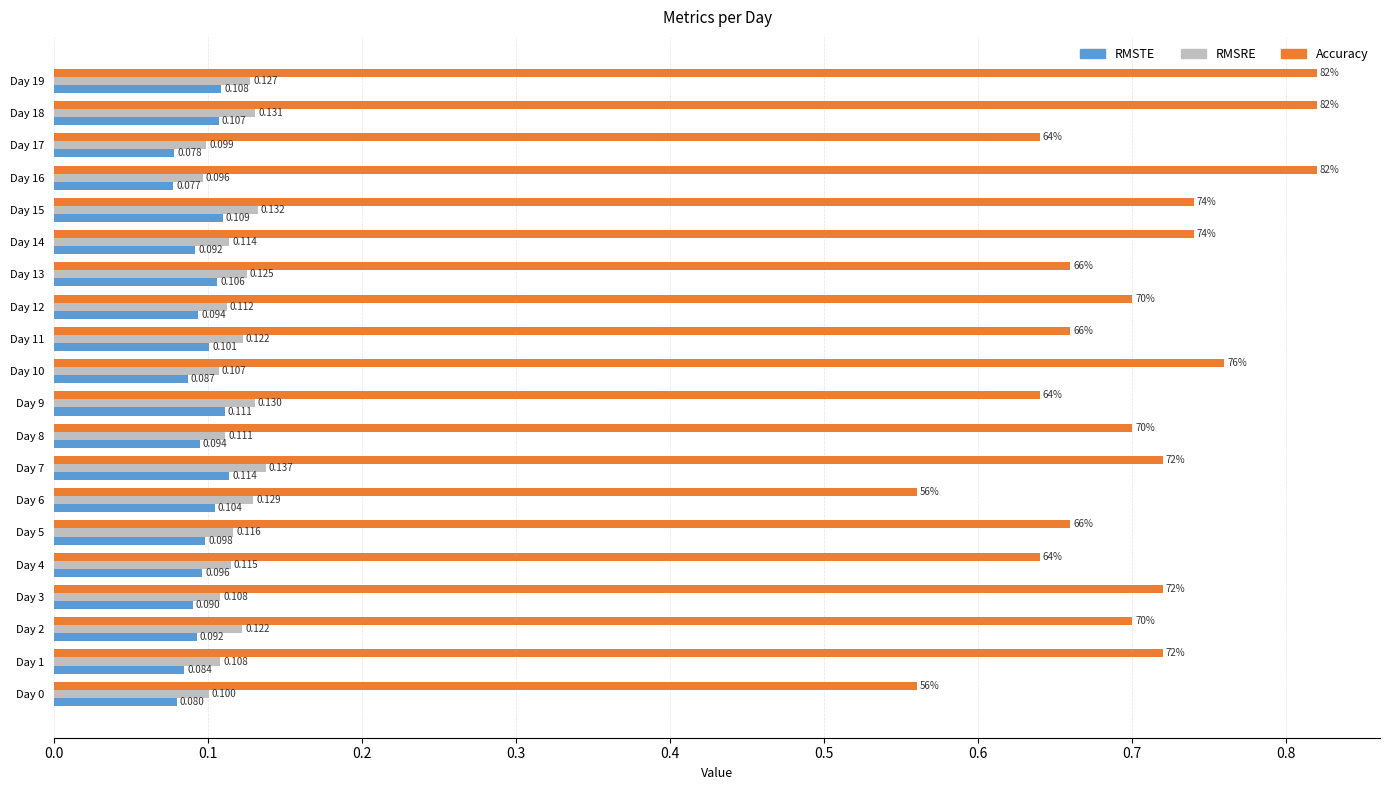

How many Accuracy values are between 0 and 1?

20